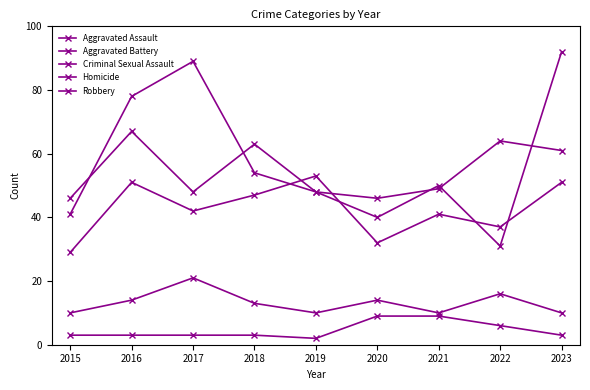

At how many categories does at least one series exceed 63?

4